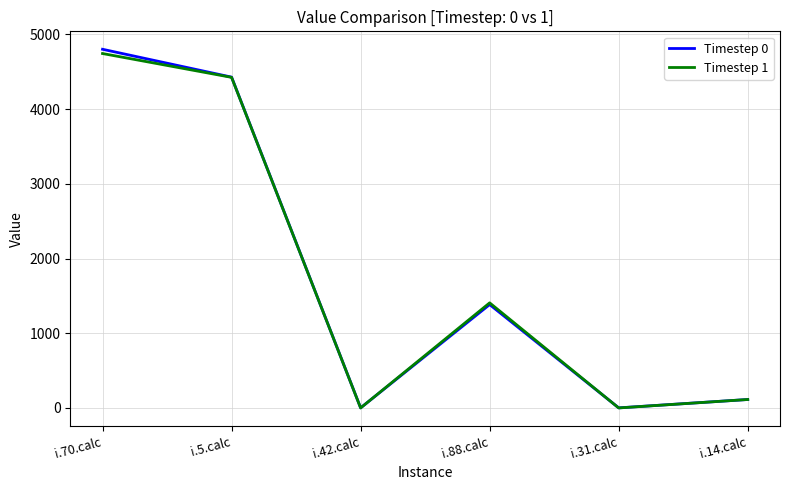

Does the chart display data point markers on the line(s)?

No